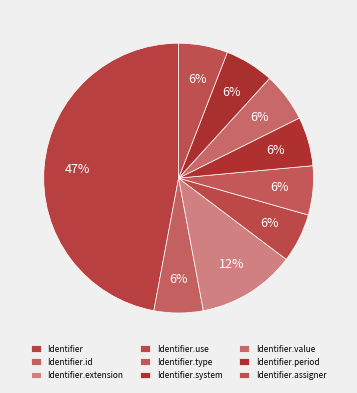

Approximately how many times larger is the value at Identifier.type compared to Identifier.period?

1.0